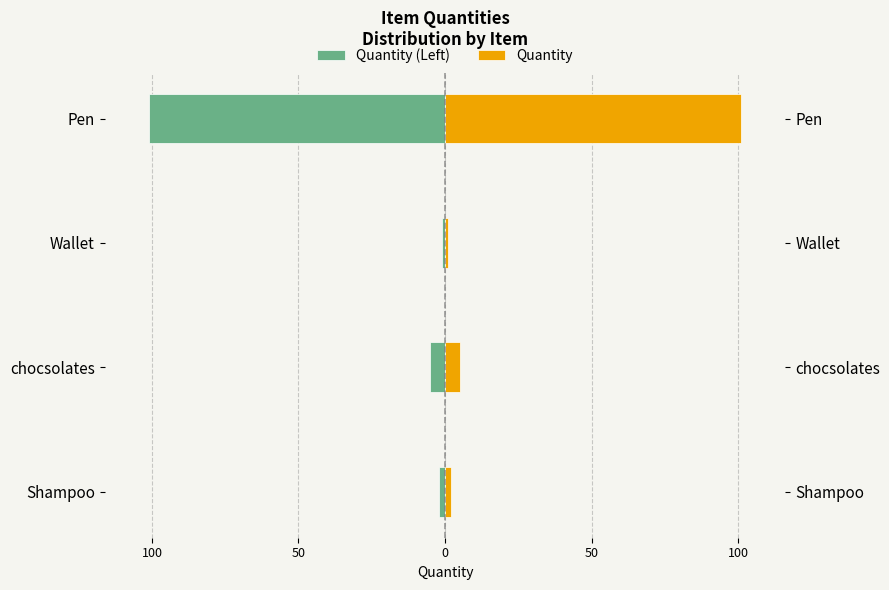

Is the value of Quantity at chocsolates greater than the value of Quantity (Left) at chocsolates?

Yes